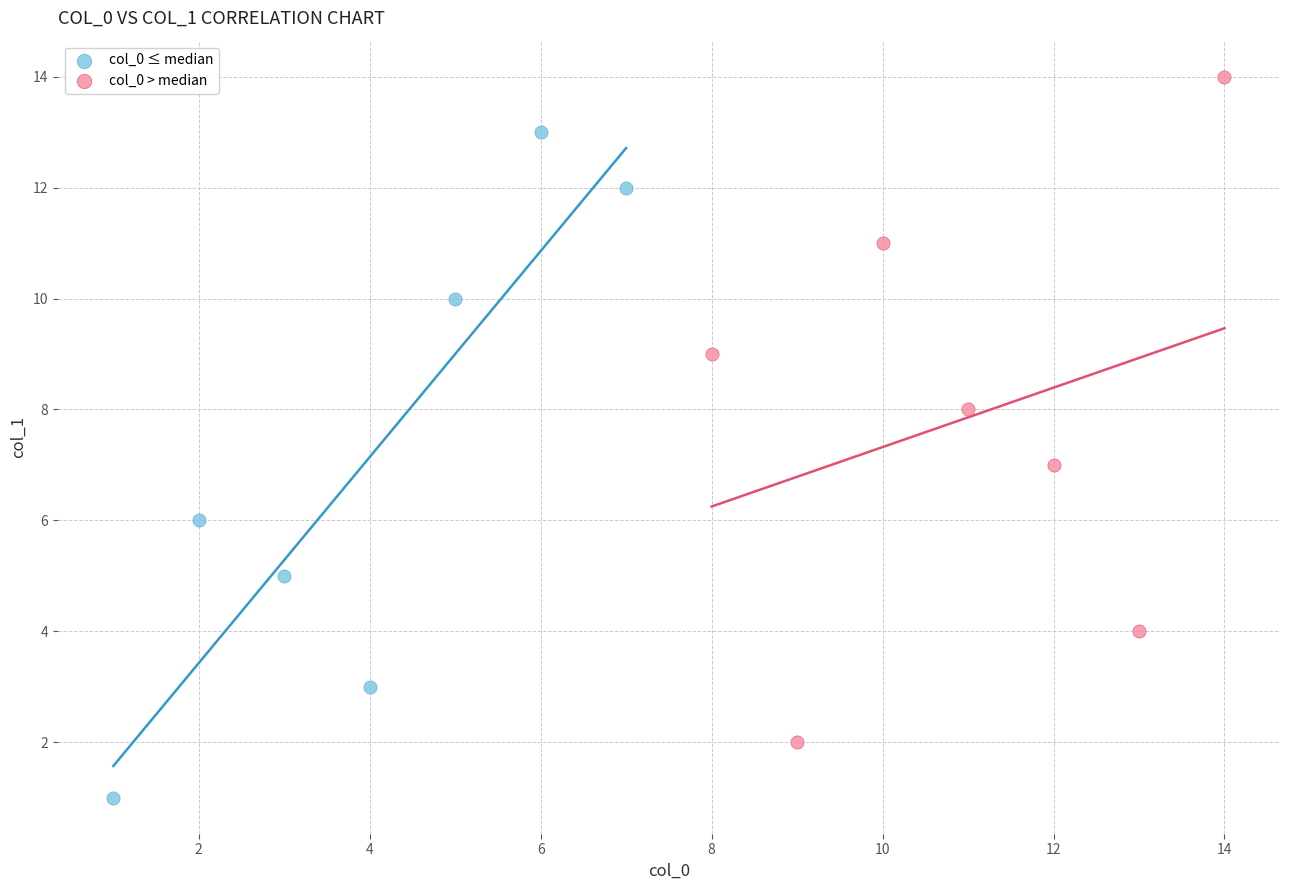

What are all the series names shown in the legend?

col_0 ≤ median, col_0 > median